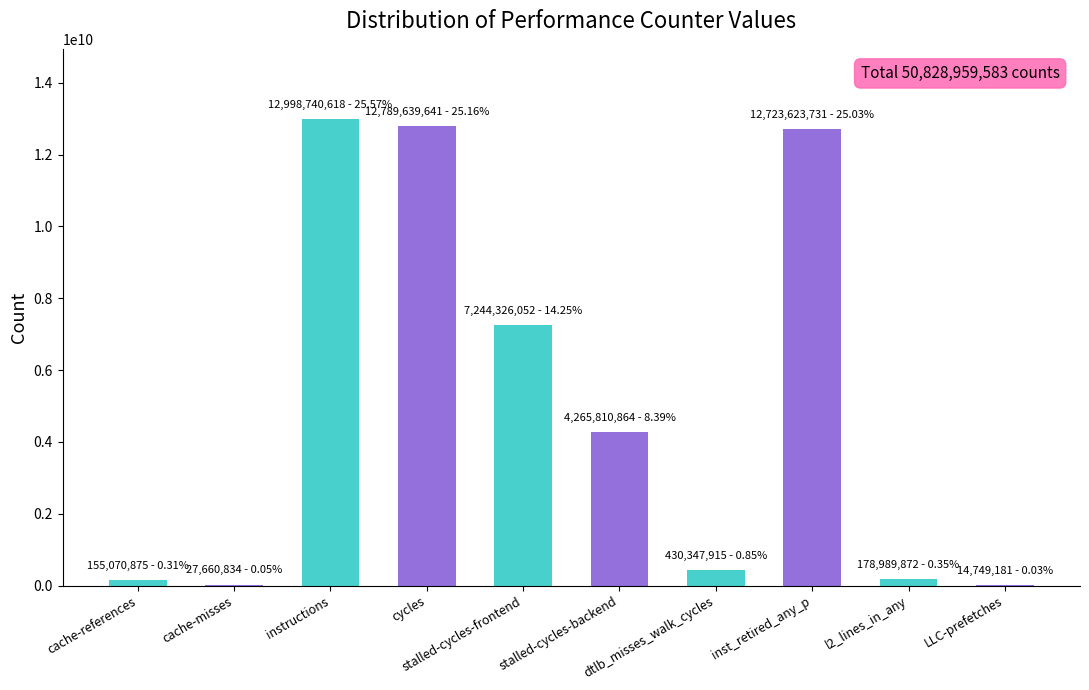

Are the bars grouped side by side (vs. stacked)?

No